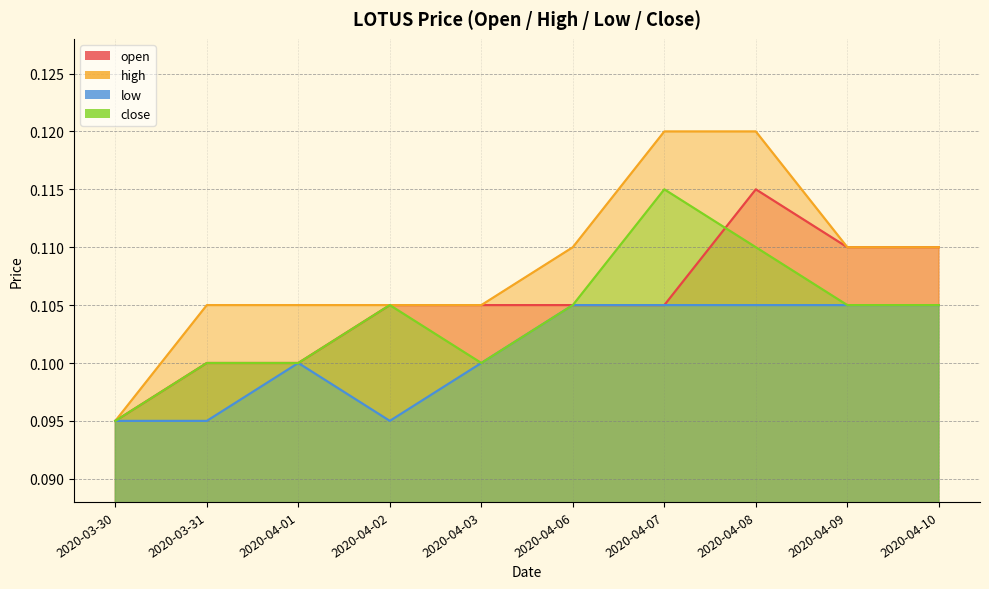

What is the highest value of the high series?

0.1